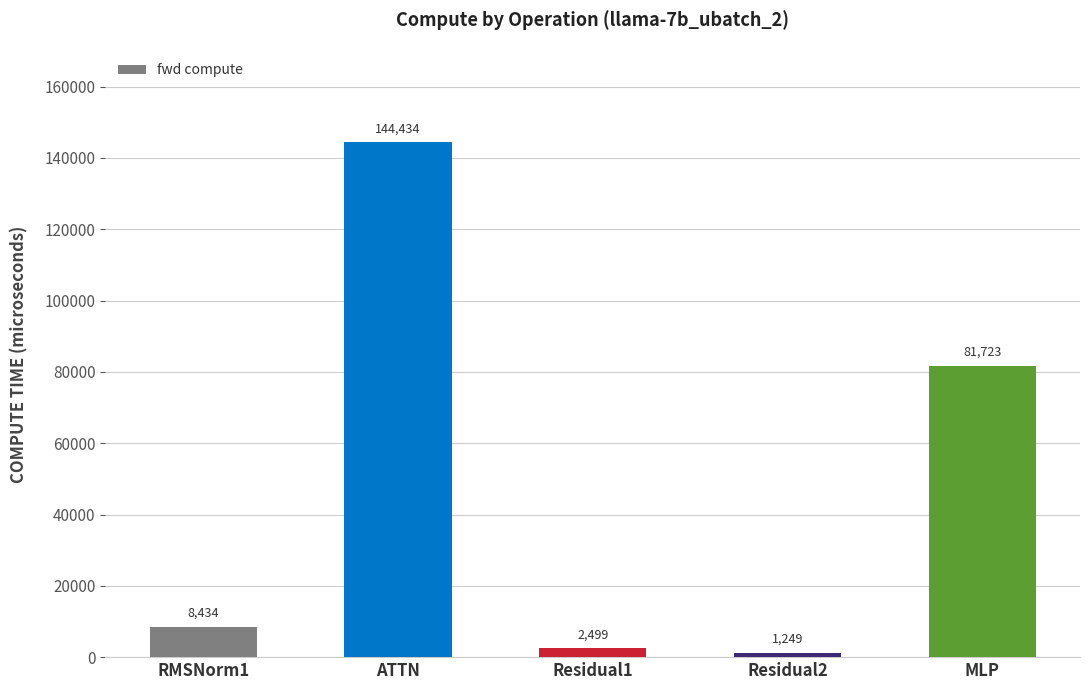

What value does the data have at RMSNorm1?

8434.1